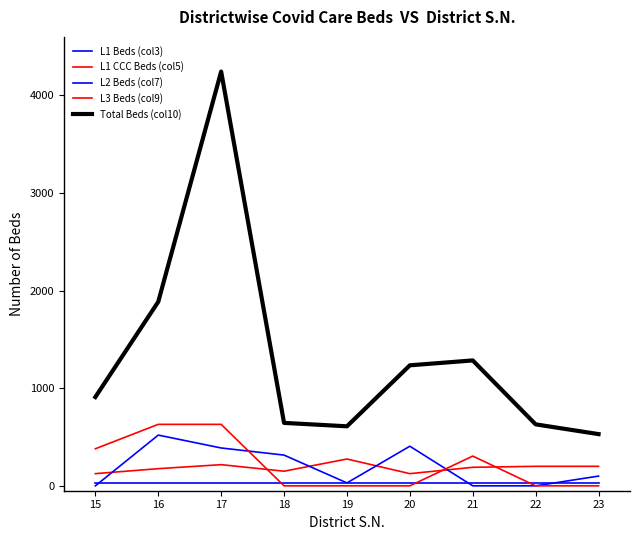

How many values in the Total Beds (col10) series are below 910?

4